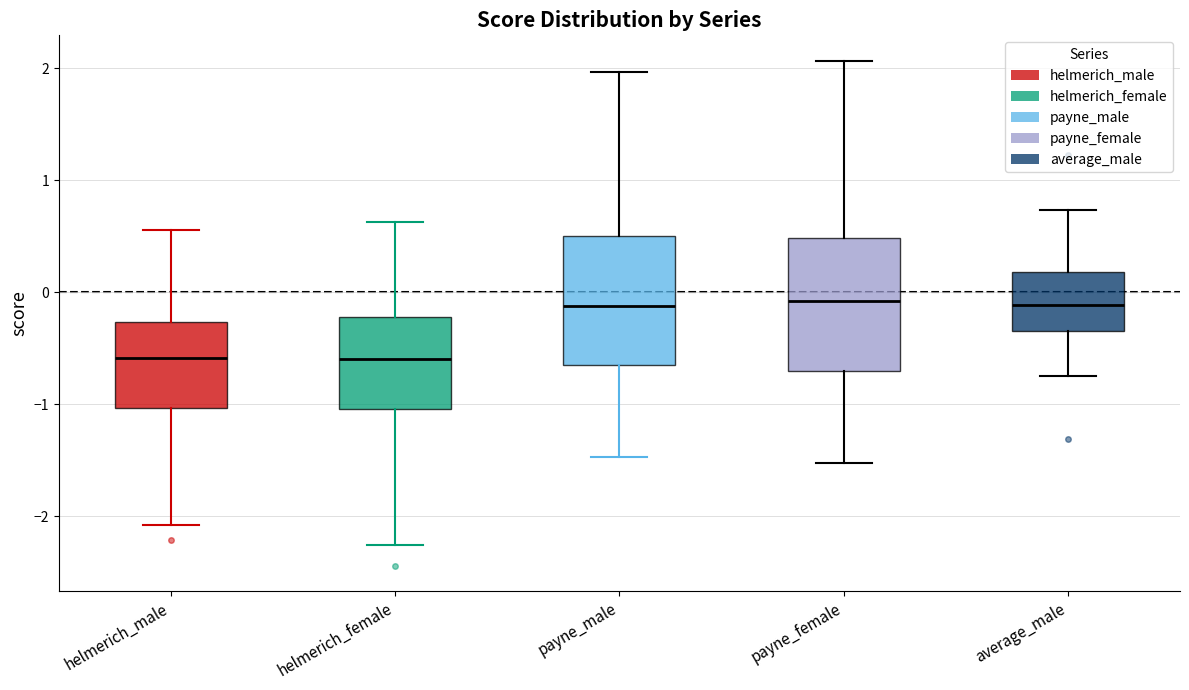

Reading left to right, read every box against the y-axis: the position of its median line, the range the box covers, and the ends of its whiskers. The values are not printed on the chart, so give them approximately, as read against the axis.

helmerich_male: median -0.6, box -1.0 to -0.3, whiskers -2.1 to 0.6
helmerich_female: median -0.6, box -1.0 to -0.2, whiskers -2.3 to 0.6
payne_male: median -0.1, box -0.7 to 0.5, whiskers -1.5 to 2.0
payne_female: median -0.1, box -0.7 to 0.5, whiskers -1.5 to 2.1
average_male: median -0.1, box -0.3 to 0.2, whiskers -0.7 to 0.7